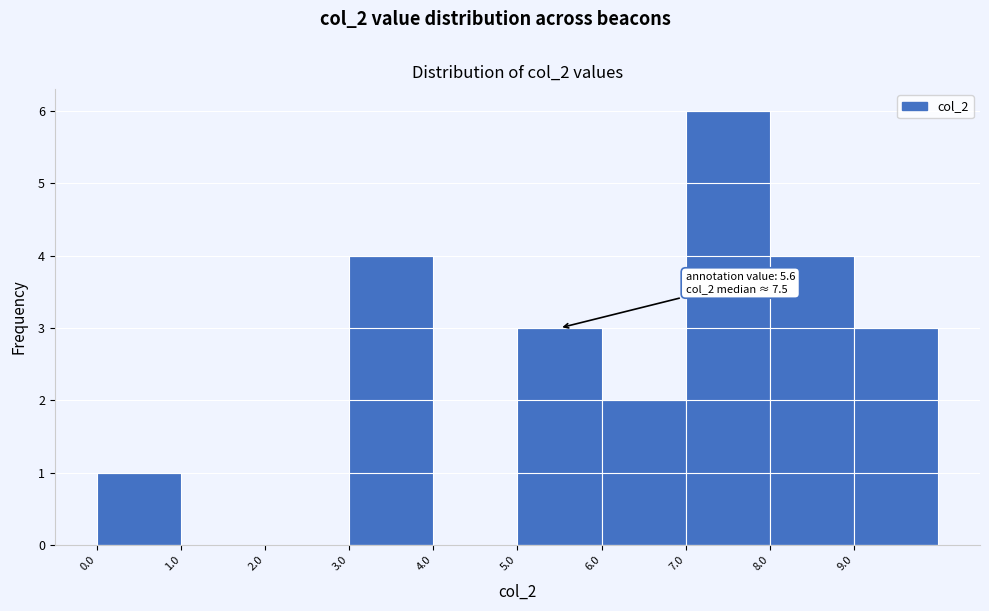

Over which range of the x-axis is the bar tallest?

7 to 8